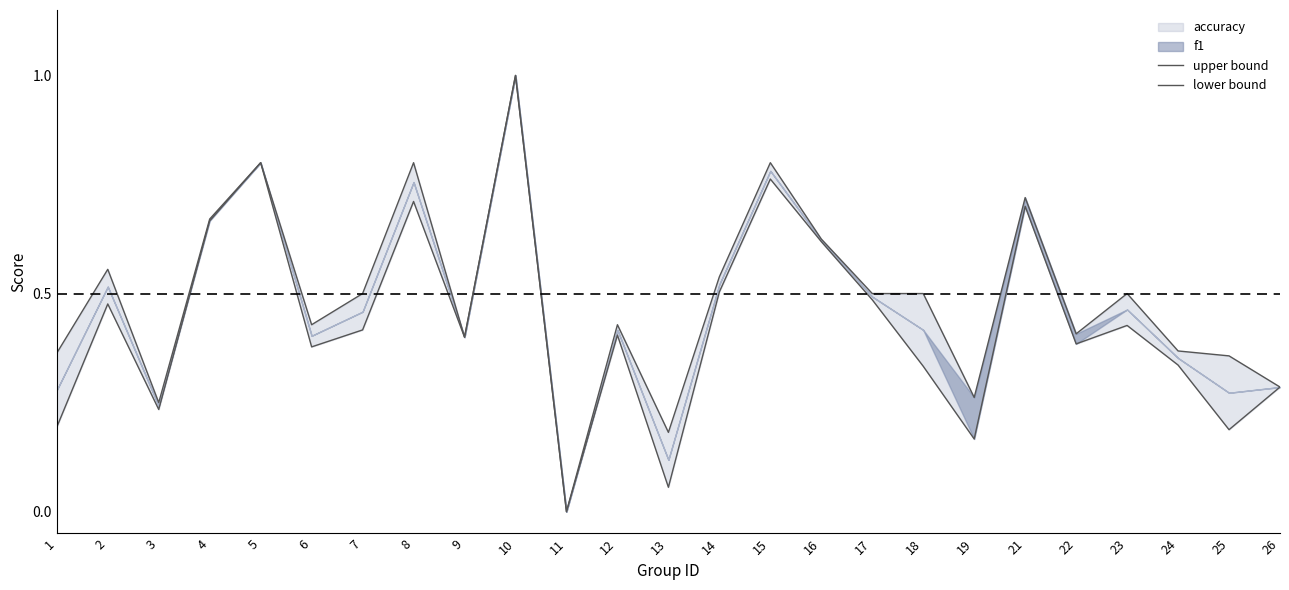

Reading right to left, list all the values displayed in this chart.

upper bound: 0.3	0.4	0.4	0.5	0.4	0.7	0.3	0.5	0.5	0.6	0.8	0.5	0.2	0.4	0.0	1.0	0.4	0.8	0.5	0.4	0.8	0.7	0.2	0.6	0.4
lower bound: 0.3	0.2	0.3	0.4	0.4	0.7	0.2	0.3	0.5	0.6	0.8	0.5	0.1	0.4	0.0	1.0	0.4	0.7	0.4	0.4	0.8	0.7	0.2	0.5	0.2